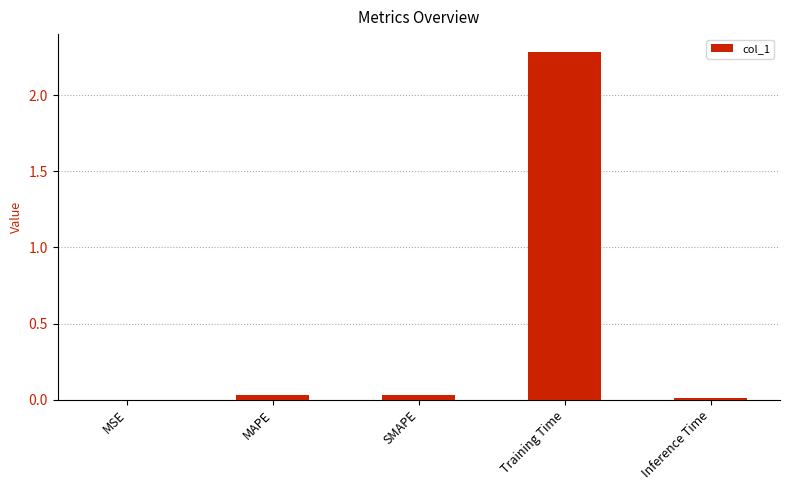

What is the approximate value at Training Time?

2.3